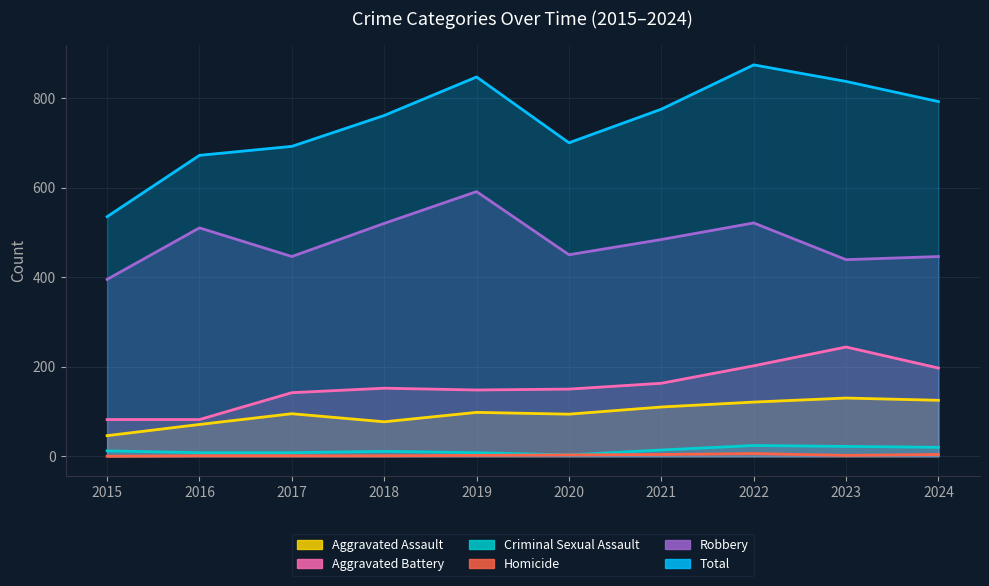

The Total series shows 874 at 2022. True or false?

True